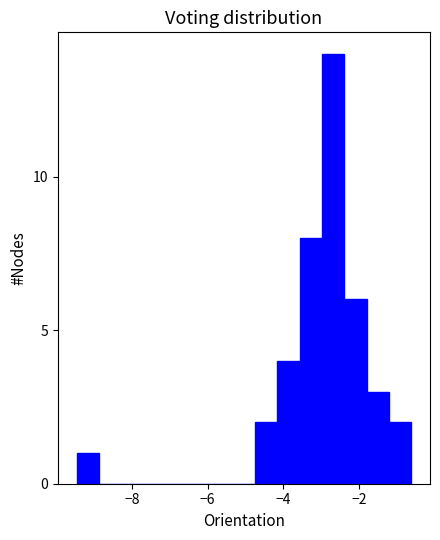

Read against the x-axis, roughly where is the centre of the tallest bar?

-2.6